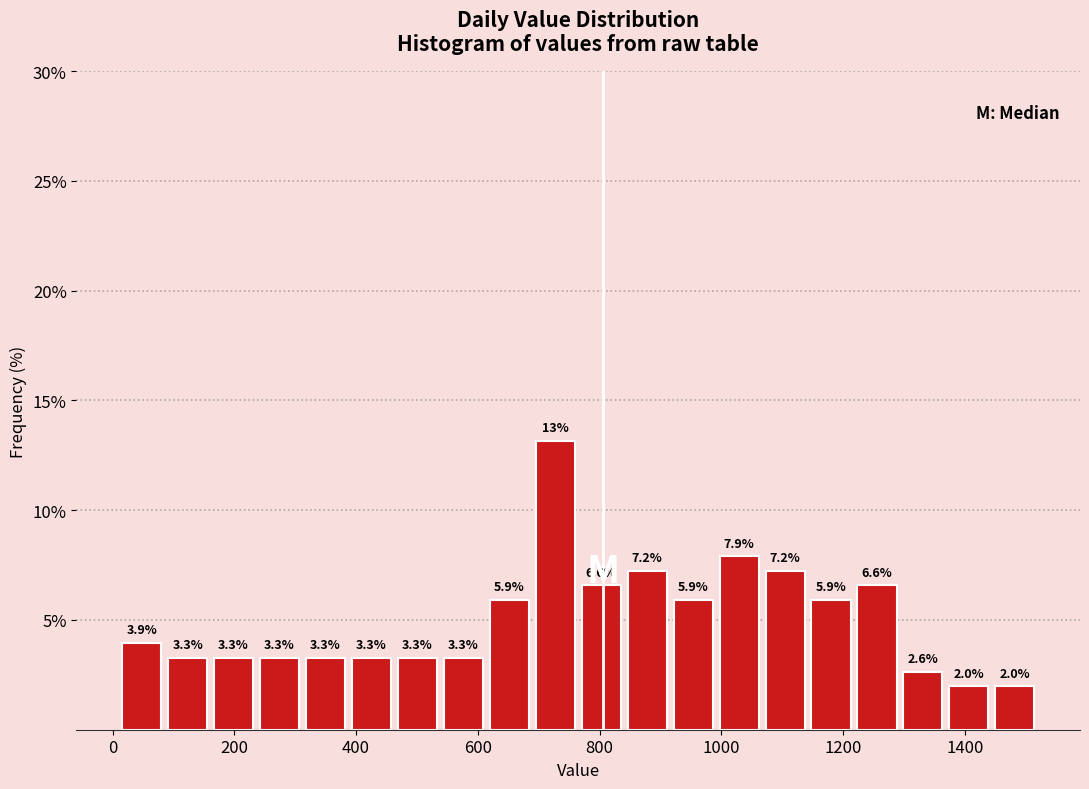

Read against the x-axis, roughly where is the centre of the tallest bar?

720